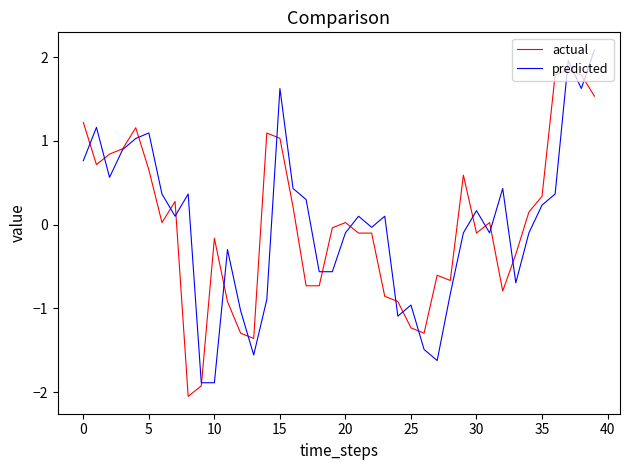

Count the number of data series in this chart.

2